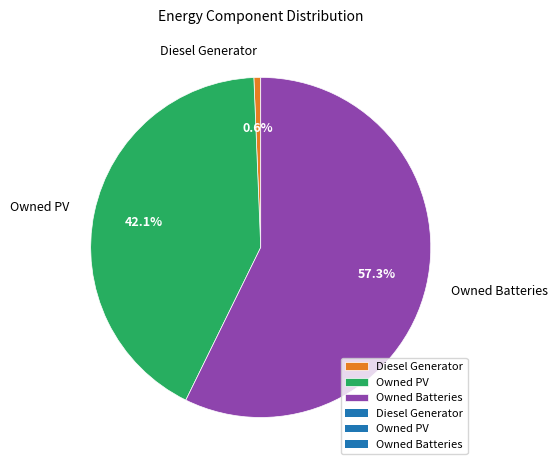

What is the smallest slice in the pie chart?

Diesel Generator